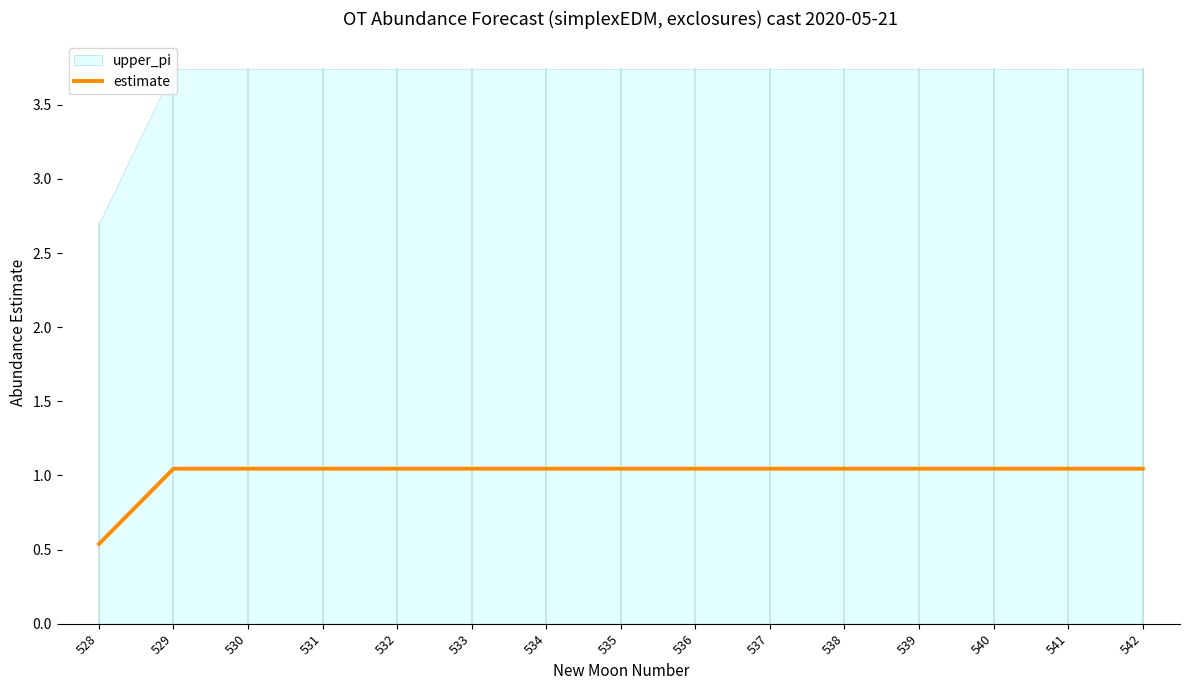

What is the maximum value shown in the chart?

1.0